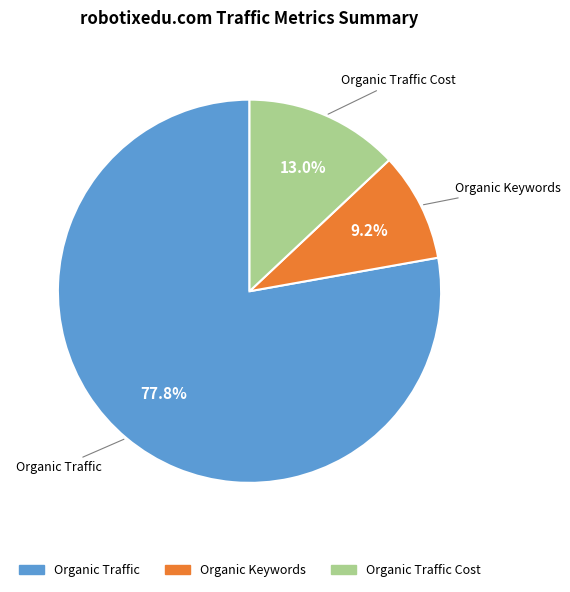

Rank the categories by value from highest to lowest.

Organic Traffic, Organic Traffic Cost, Organic Keywords